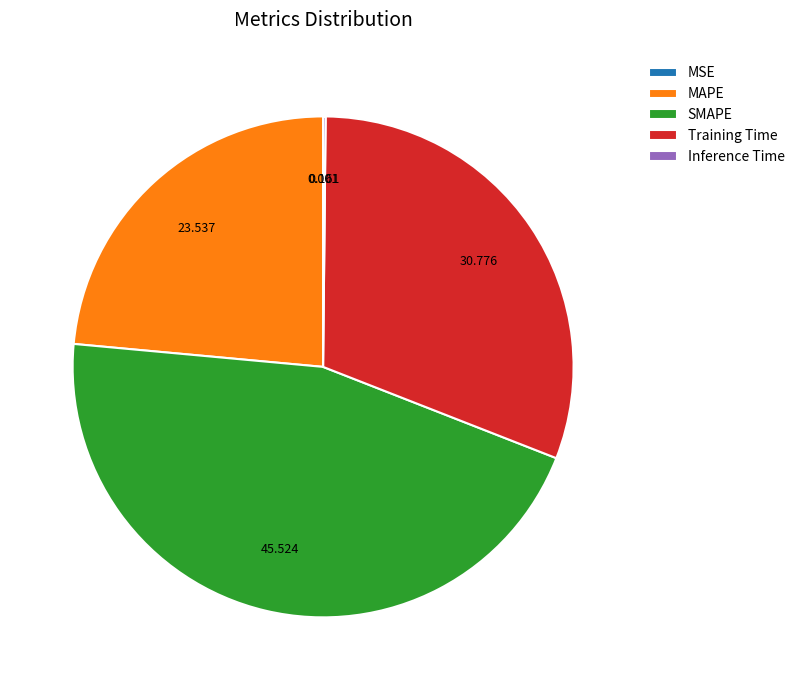

Which slice is the largest?

SMAPE